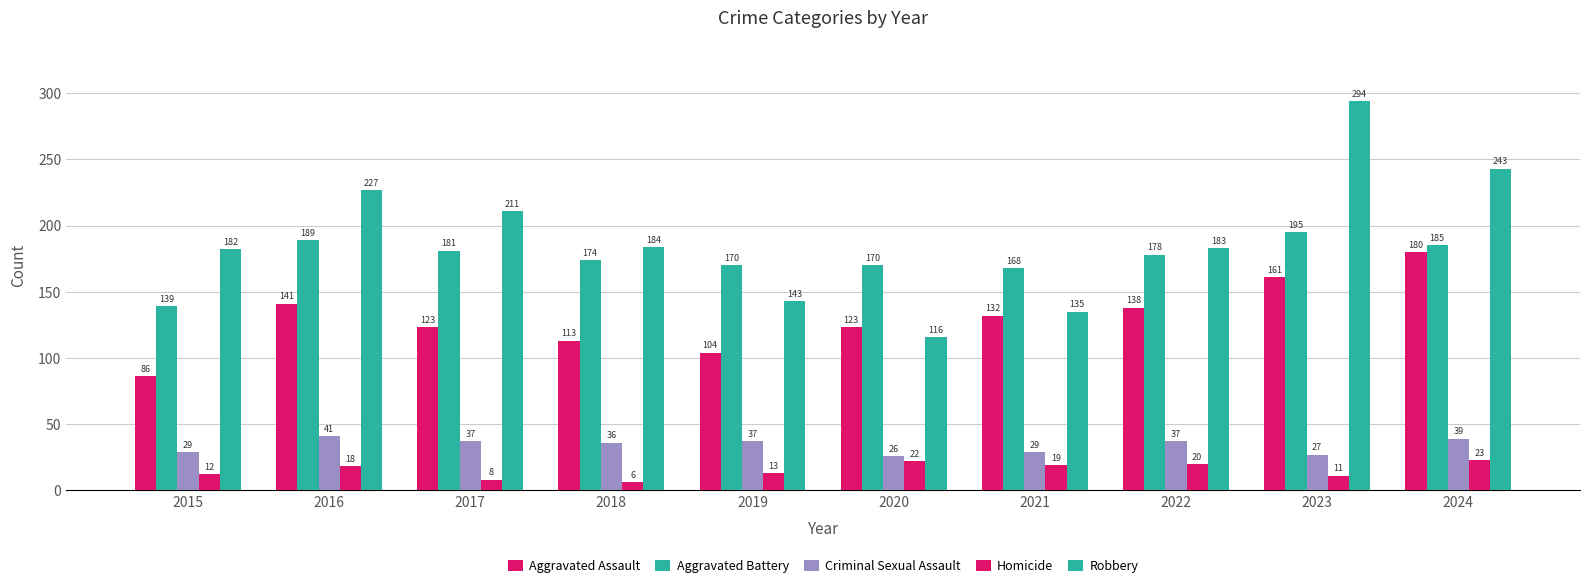

Which series has the largest range (max minus min)?

Robbery